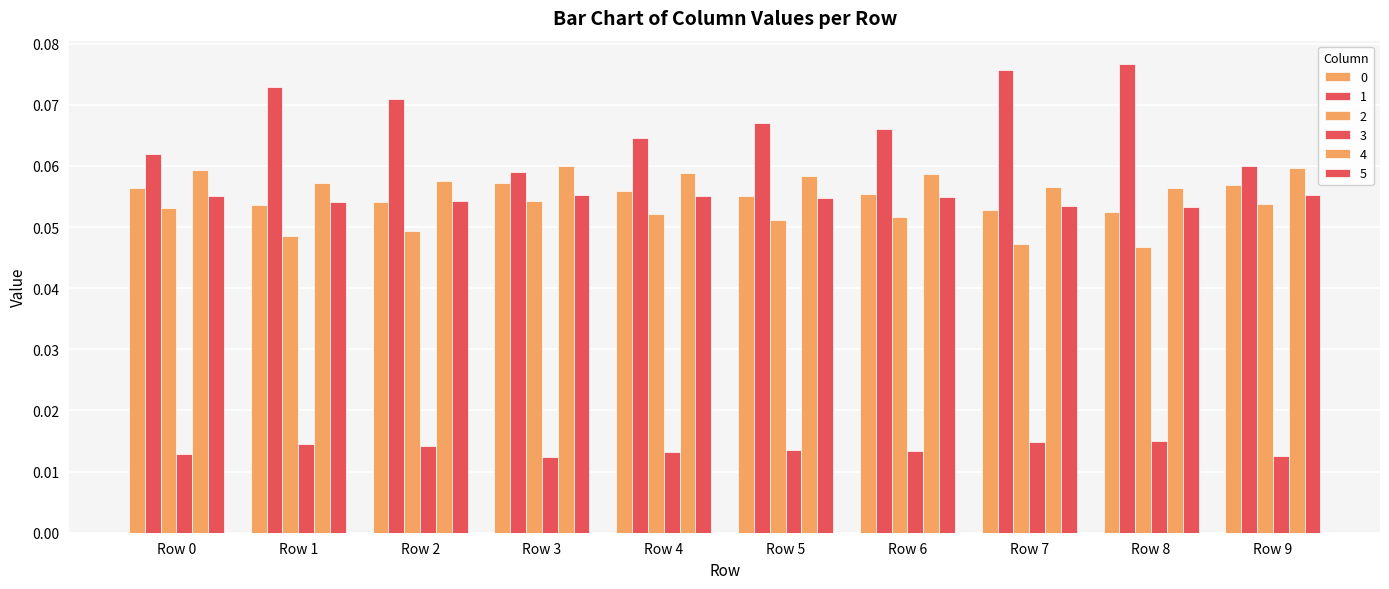

What is the difference between the highest and lowest values at Row 4?

0.1